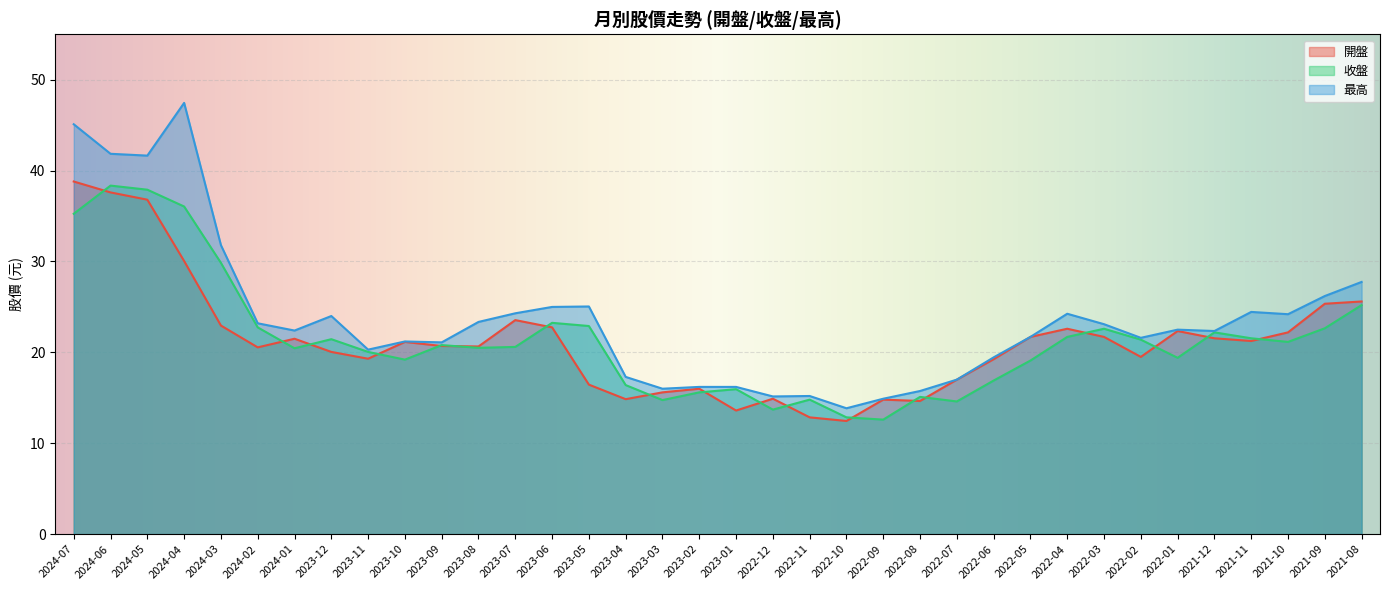

What are all the series names shown in the legend?

開盤, 收盤, 最高